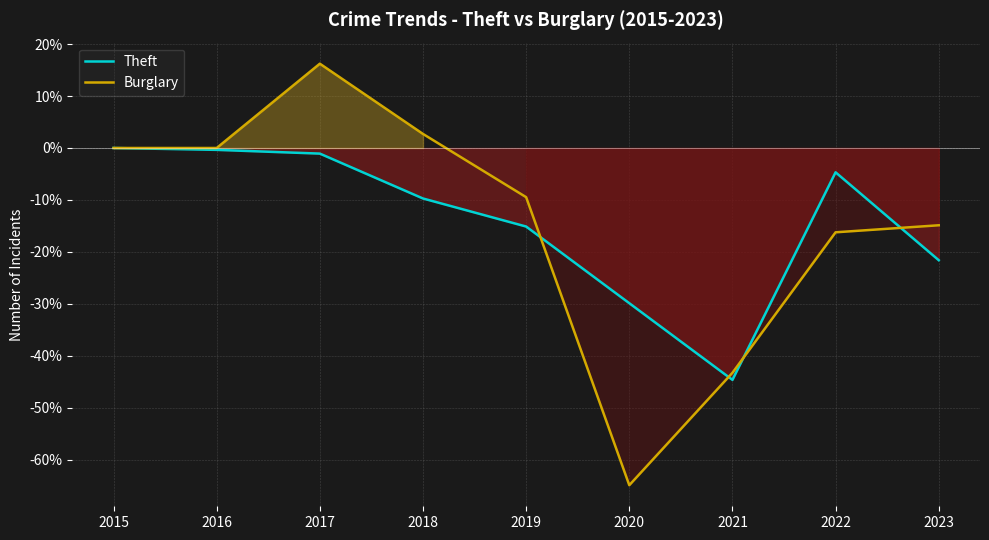

Reading right to left, what are all the values shown in this chart?

Theft: -21.6	-4.7	-44.6	-29.9	-15.1	-9.7	-1.1	-0.4	0.0
Burglary: -14.9	-16.2	-43.2	-64.9	-9.5	2.7	16.2	0.0	0.0